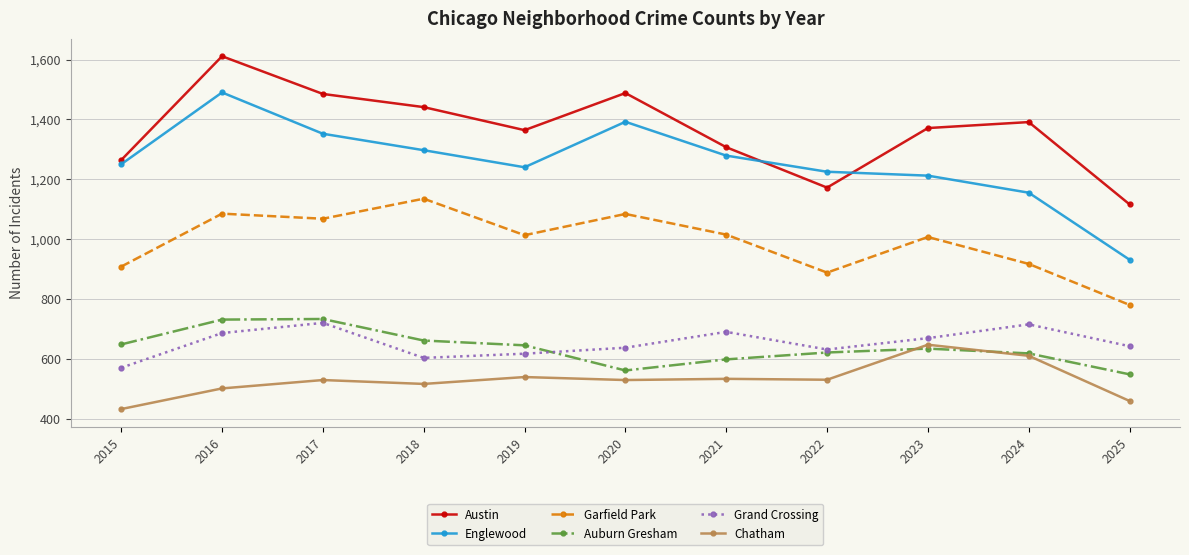

Is this an area chart (filled region under the line)?

No